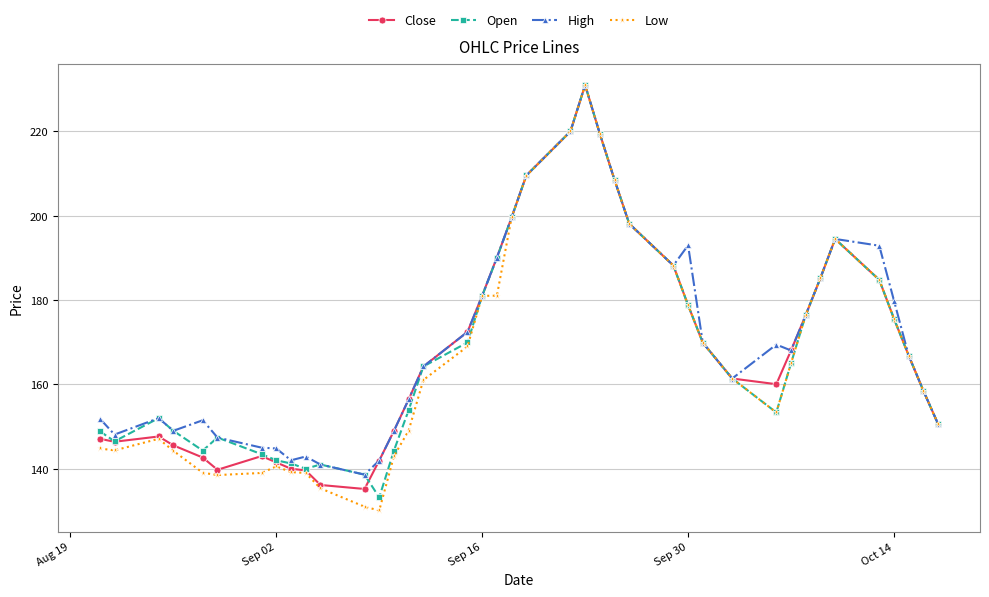

What is the maximum value shown in the chart?

231.0